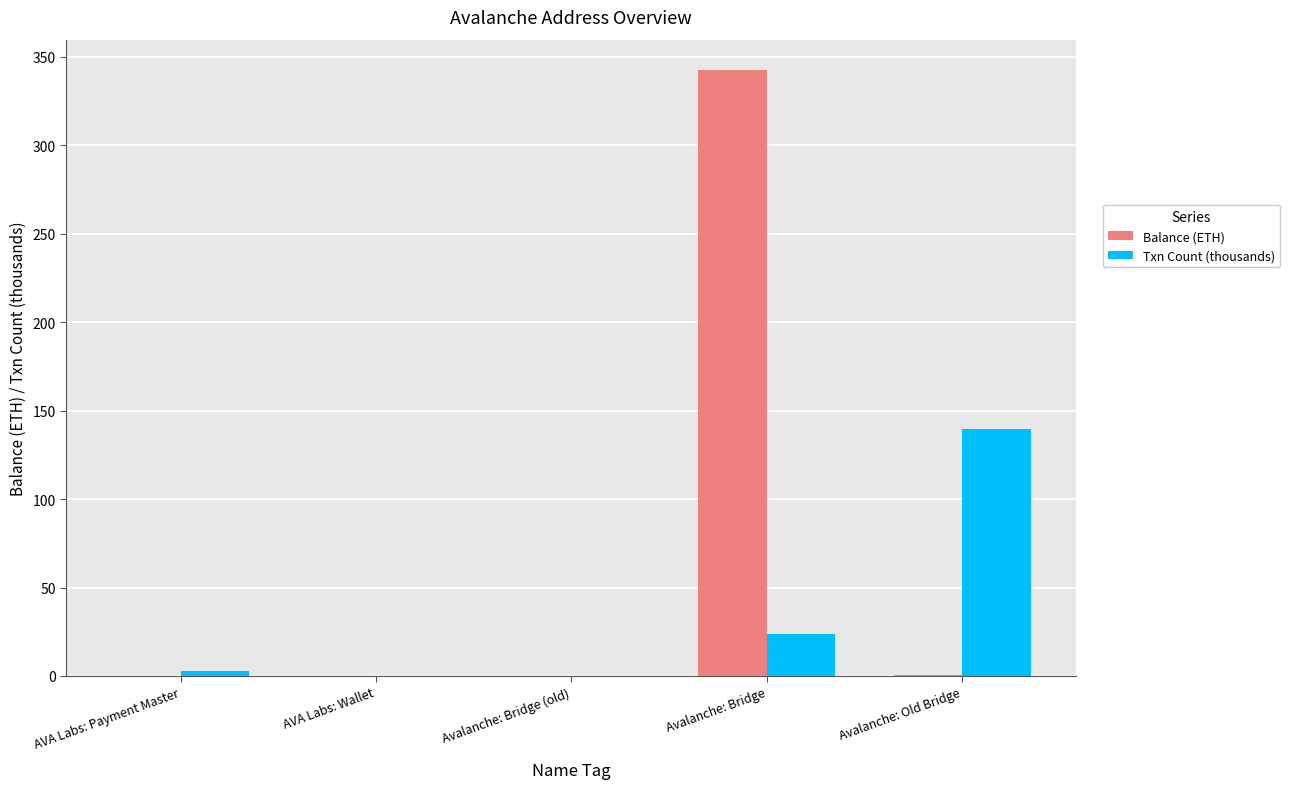

What is the sum of all Txn Count (thousands) values?

166.2